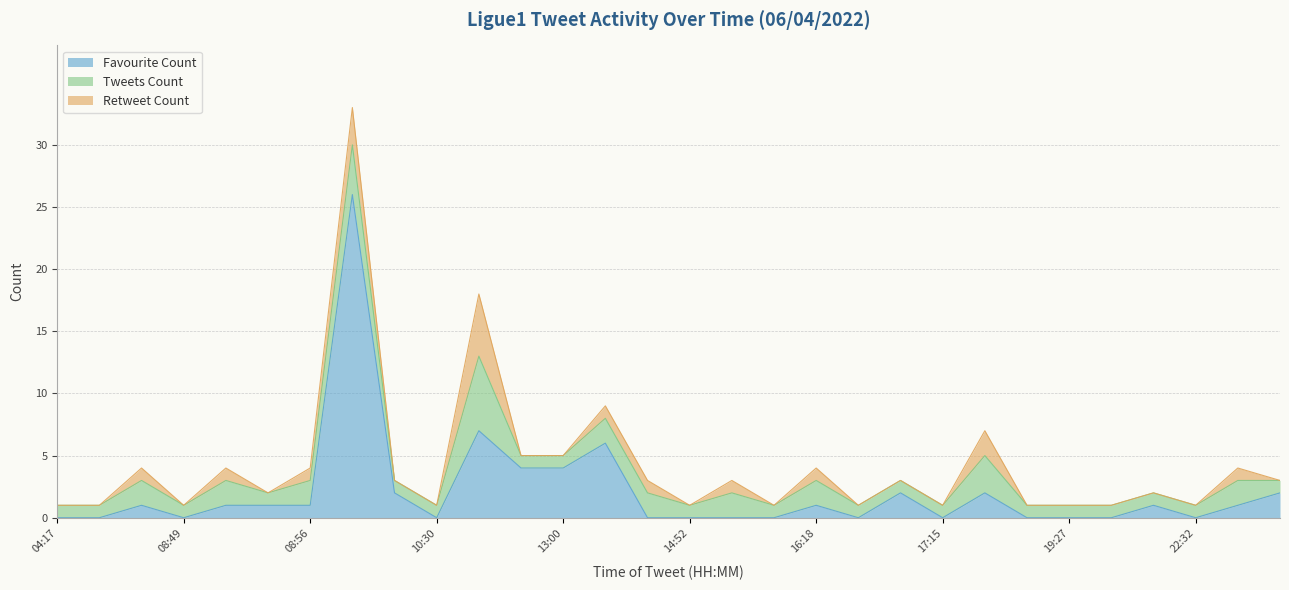

What is the maximum value shown in the chart?

26